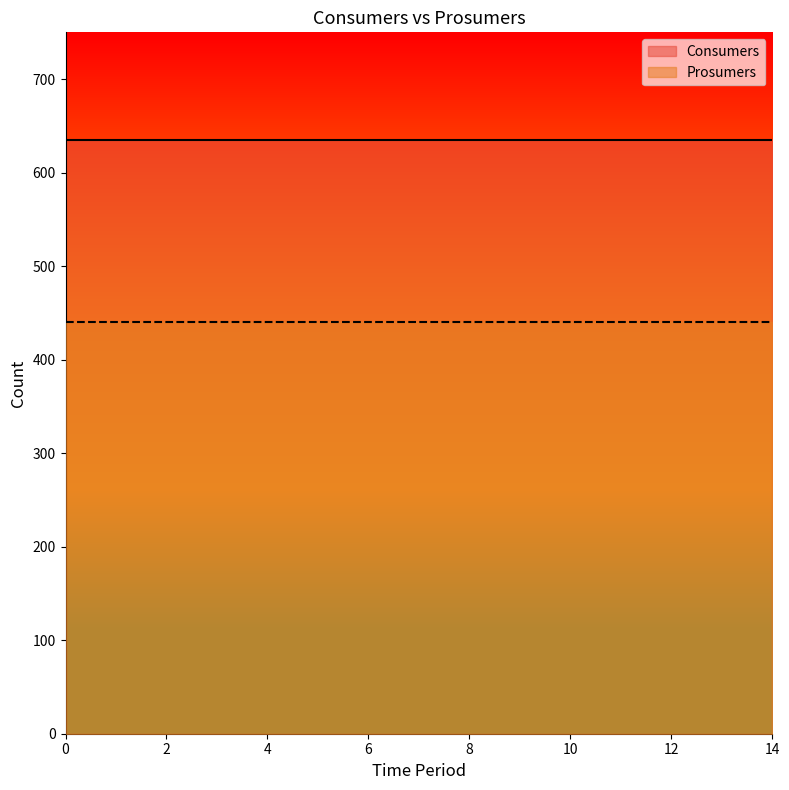

Reading left to right, extract all data points from this chart.

Consumers: 0=635	1=635	2=635	3=635	4=635	5=635	6=635	7=635	8=635	9=635	10=635	11=635	12=635	13=635	14=635
Prosumers: 0=440	1=440	2=440	3=440	4=440	5=440	6=440	7=440	8=440	9=440	10=440	11=440	12=440	13=440	14=440